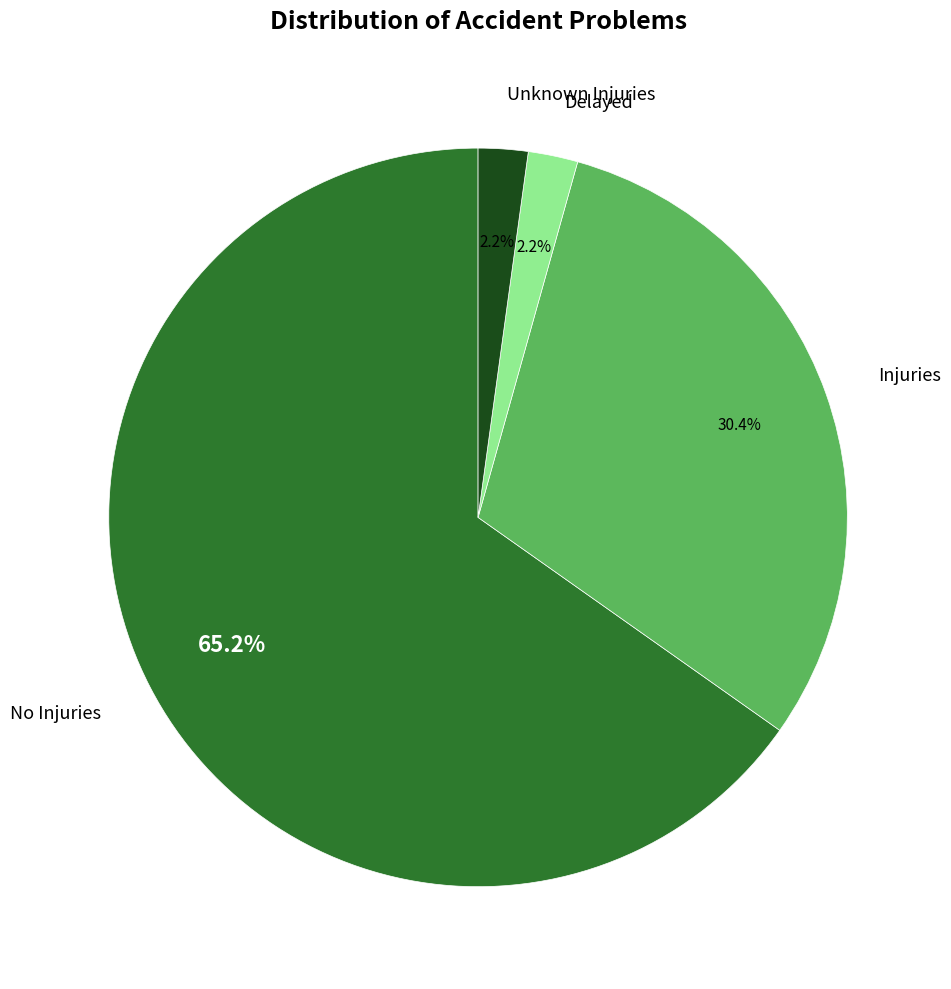

To the nearest percent, what is the difference between the No Injuries and Injuries slice percentages?

35%